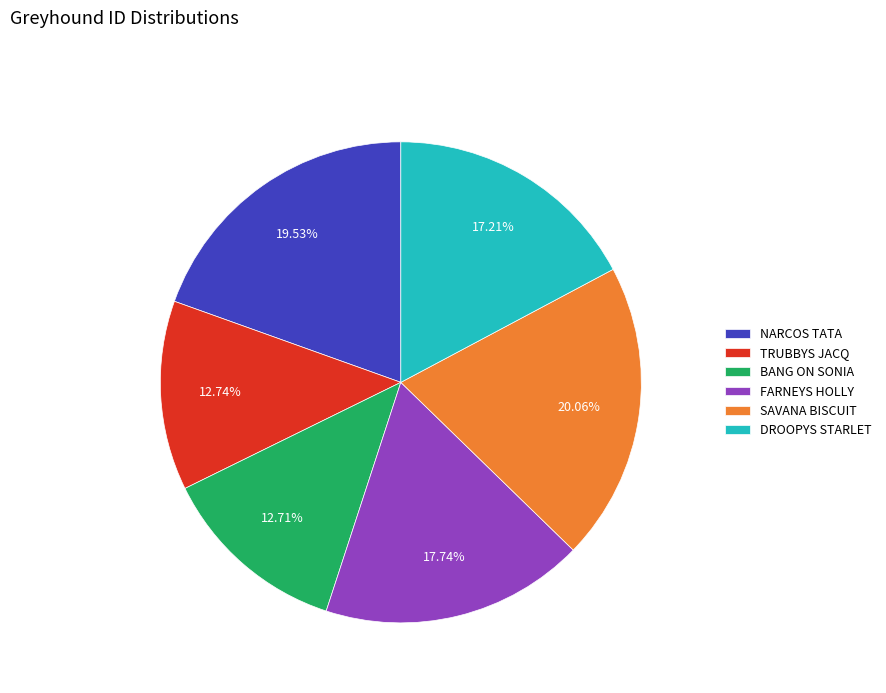

Is NARCOS TATA the majority of the pie?

No